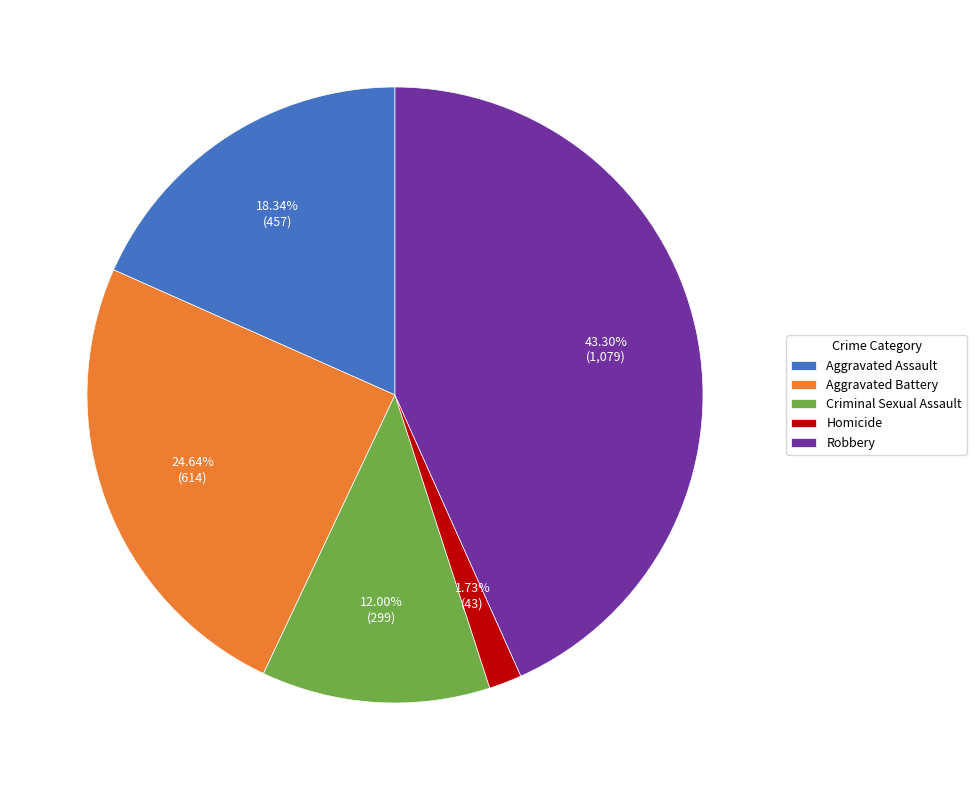

Which slice is the smallest?

Homicide